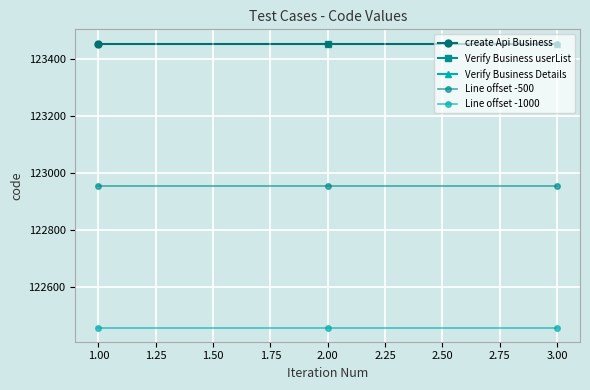

What is the value of the Line offset -500 point at the 2nd from the left?

122956